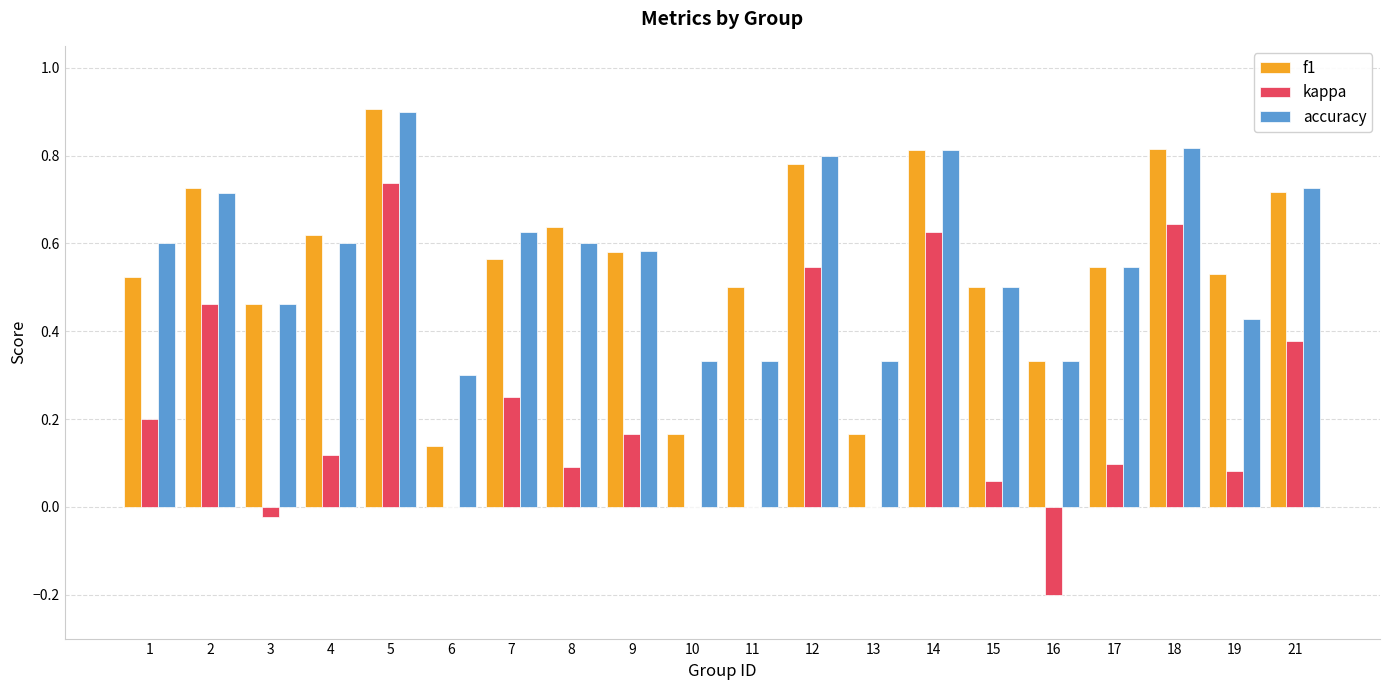

What is the sum of the accuracy values at 14 and 11?

1.1